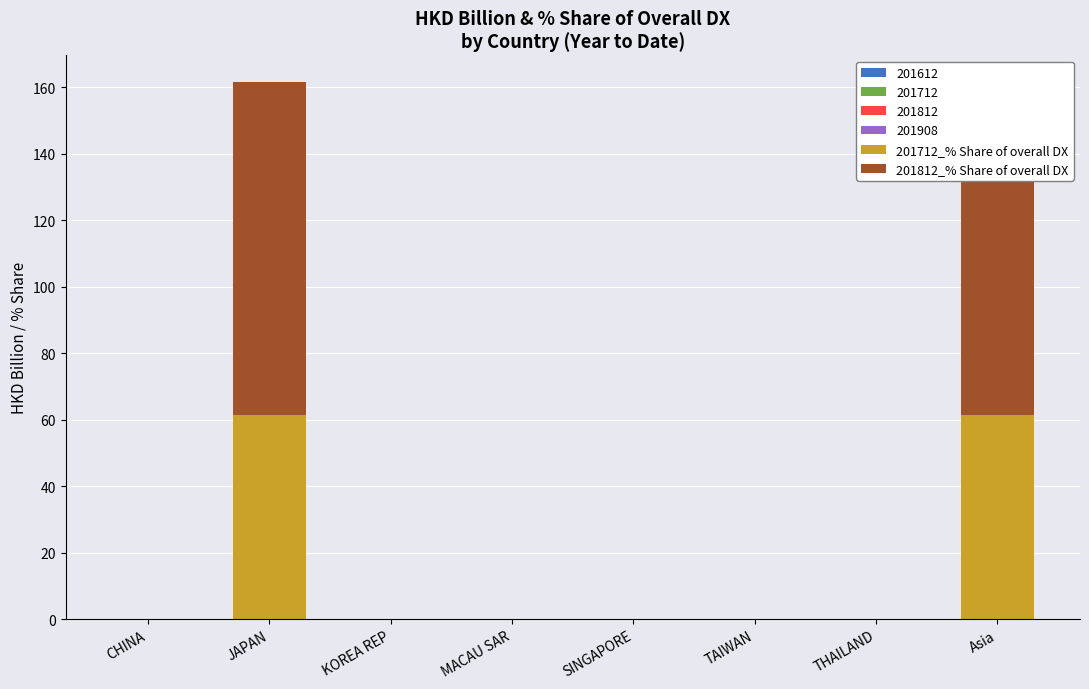

At which label is 201712_% Share of overall DX closest to 30?

CHINA